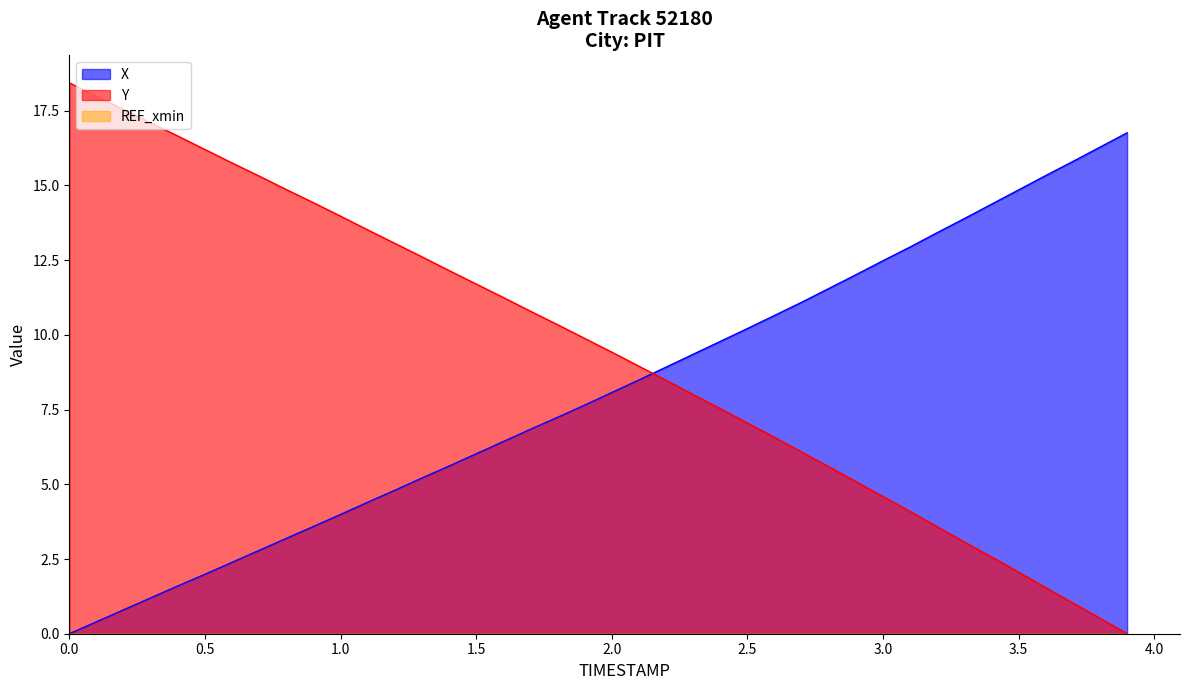

Which series has the largest total across all categories?

Y